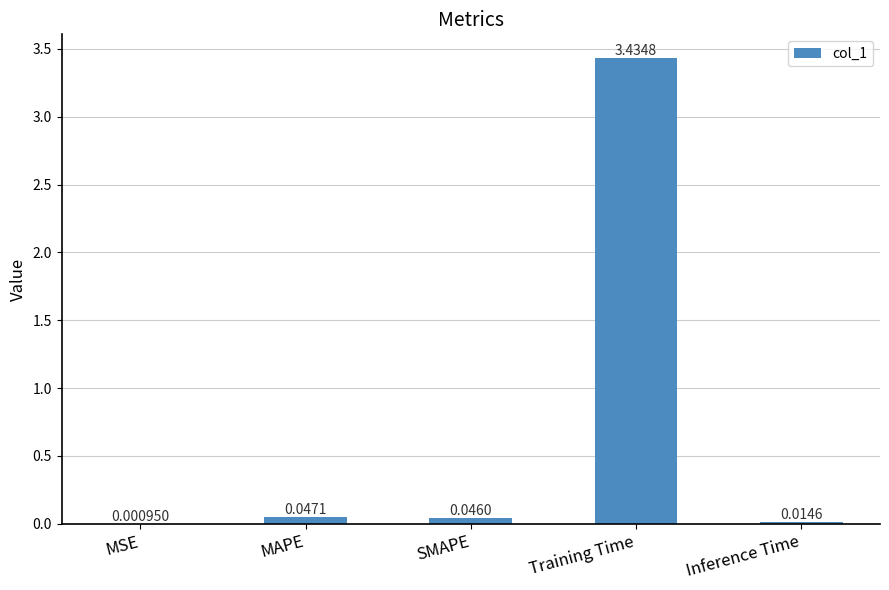

What is the sum of all values?

3.5